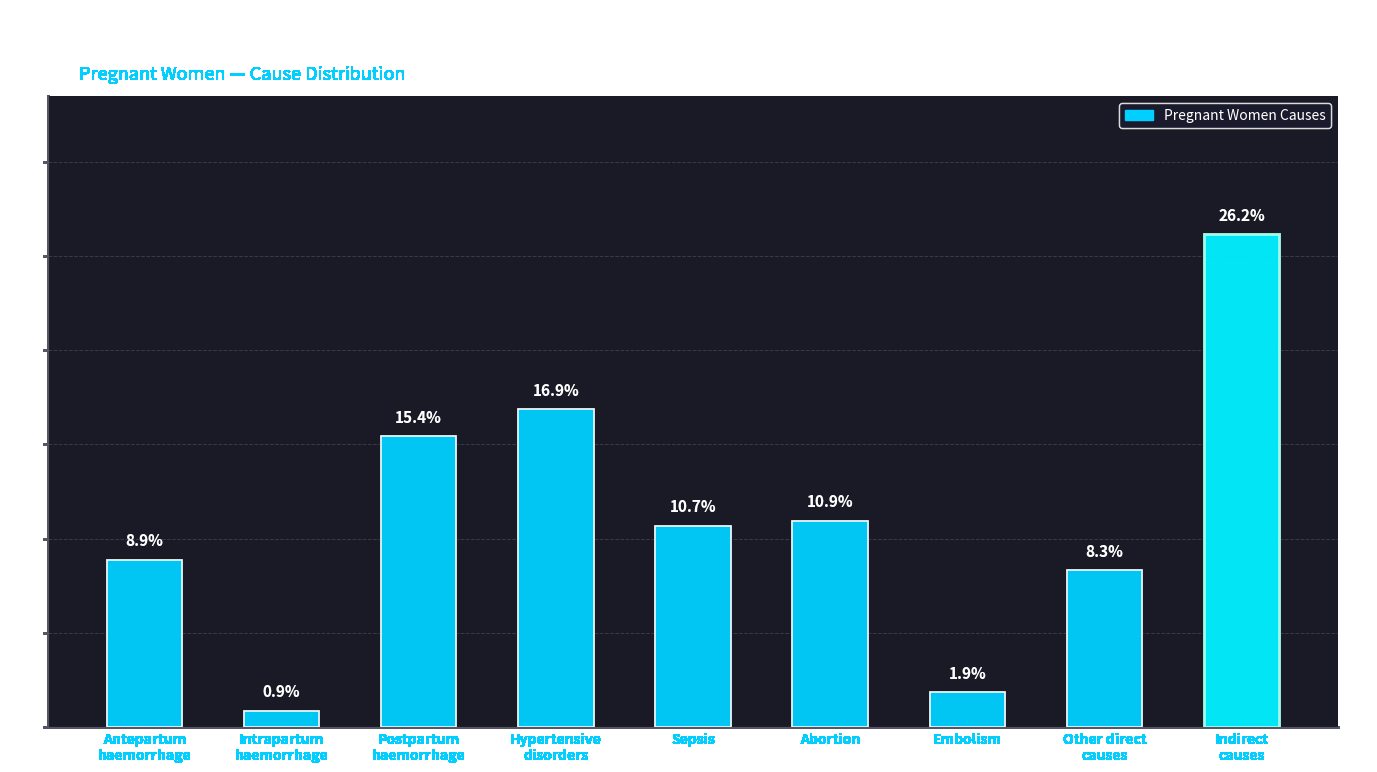

Between Embolism and Abortion, which is larger?

Abortion